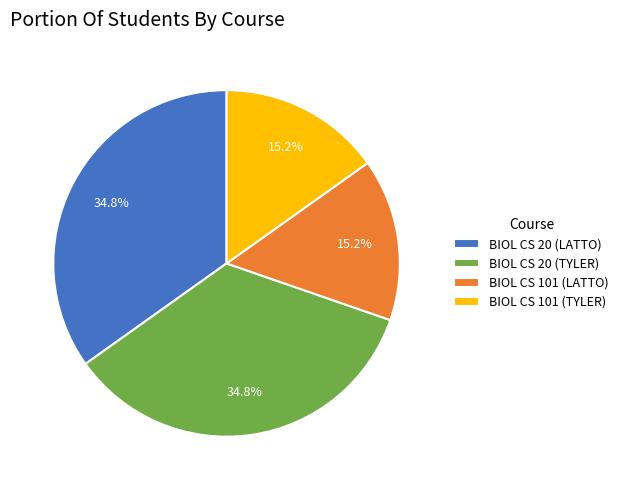

How many segments does this pie chart have?

4